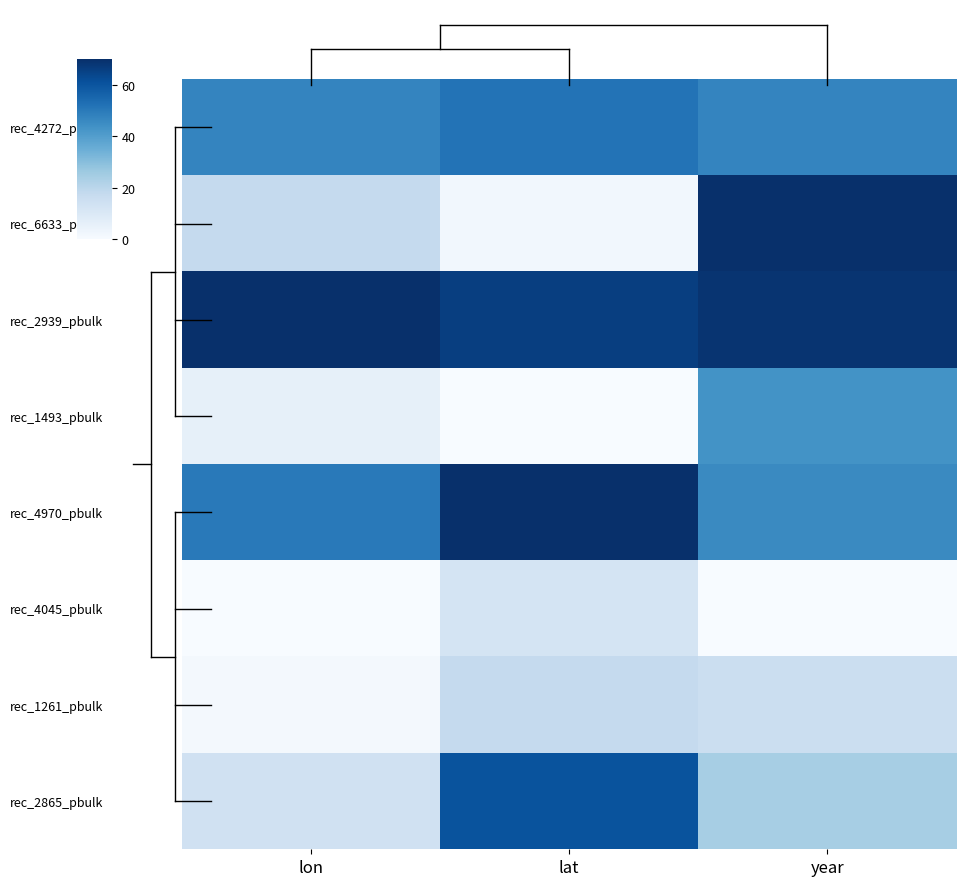

Reading left to right, transcribe all the data shown in this chart.

rec_4272_pbulk: lon=47.3	lat=51.9	year=47.1
rec_6633_pbulk: lon=17.7	lat=1.9	year=70.0
rec_2939_pbulk: lon=70.0	lat=66.1	year=68.8
rec_1493_pbulk: lon=5.8	lat=0.0	year=43.4
rec_4970_pbulk: lon=50.1	lat=70.0	year=45.9
rec_4045_pbulk: lon=0.0	lat=12.1	year=0.0
rec_1261_pbulk: lon=1.1	lat=17.7	year=15.7
rec_2865_pbulk: lon=13.9	lat=60.7	year=24.1